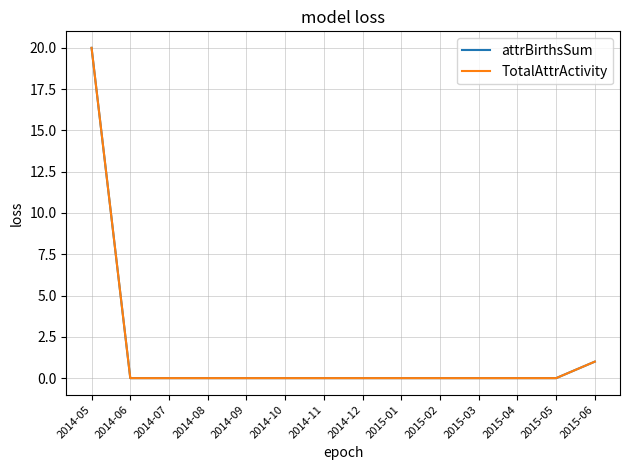

Does the chart display data point markers on the line(s)?

No